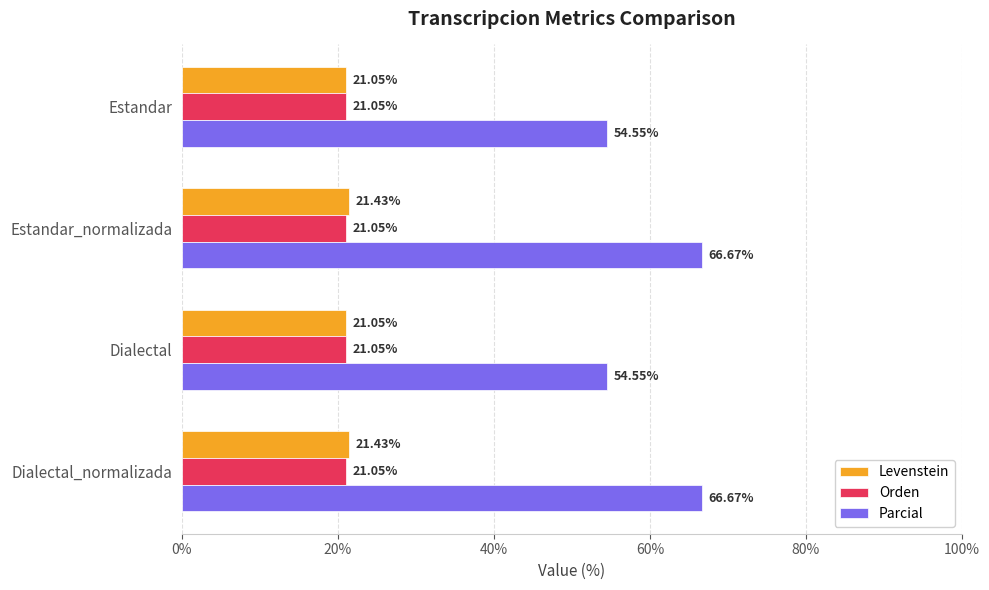

How many series are shown in this chart?

3